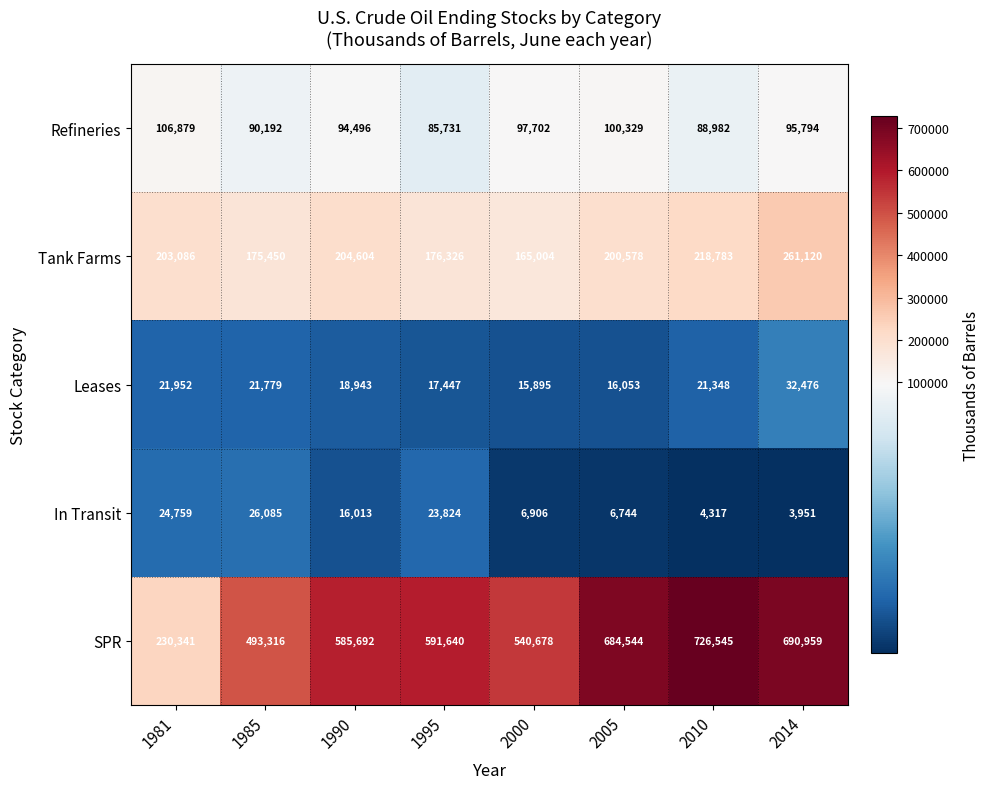

What is the difference between the In Transit values at 2005 and 2014?

2793